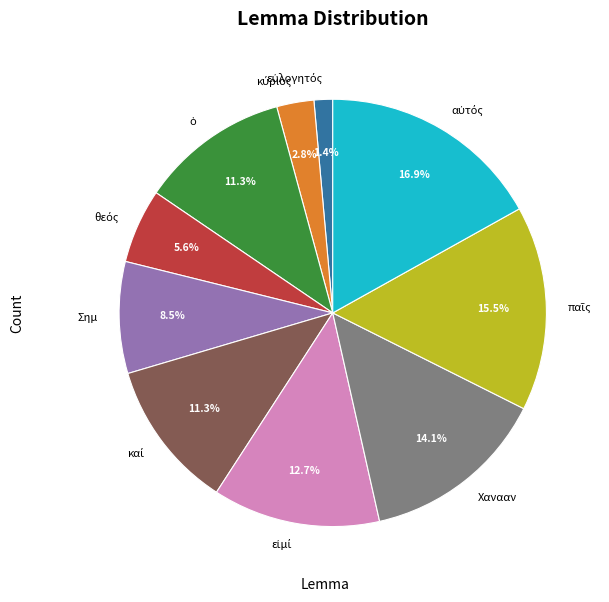

Is there a majority slice in this chart?

No